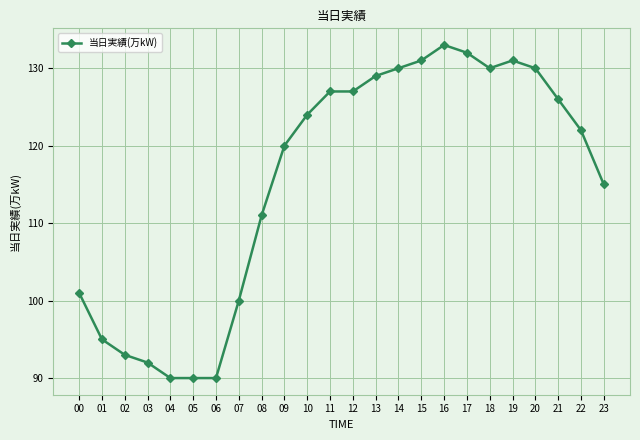

True or false: the data has more than 0 interior local peaks.

True